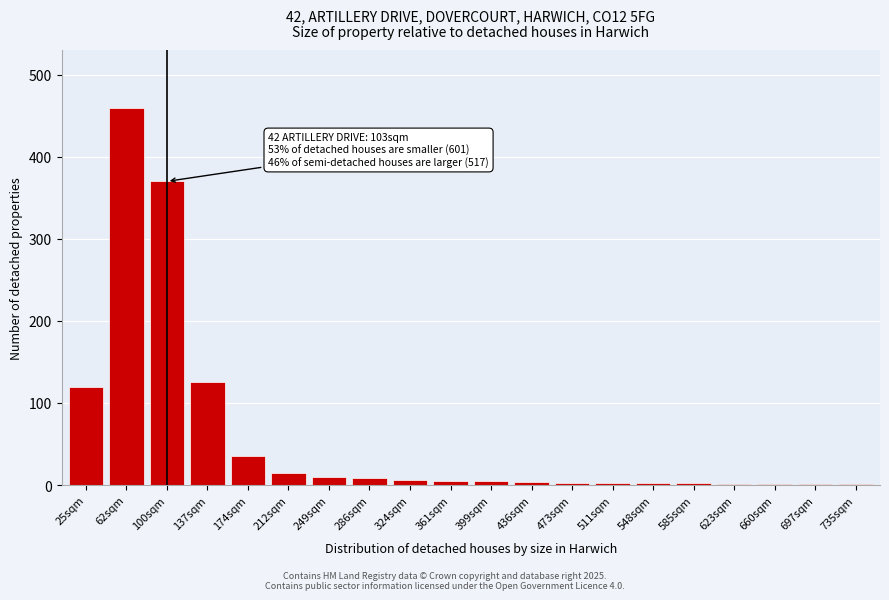

What is the sum of all values?

1177